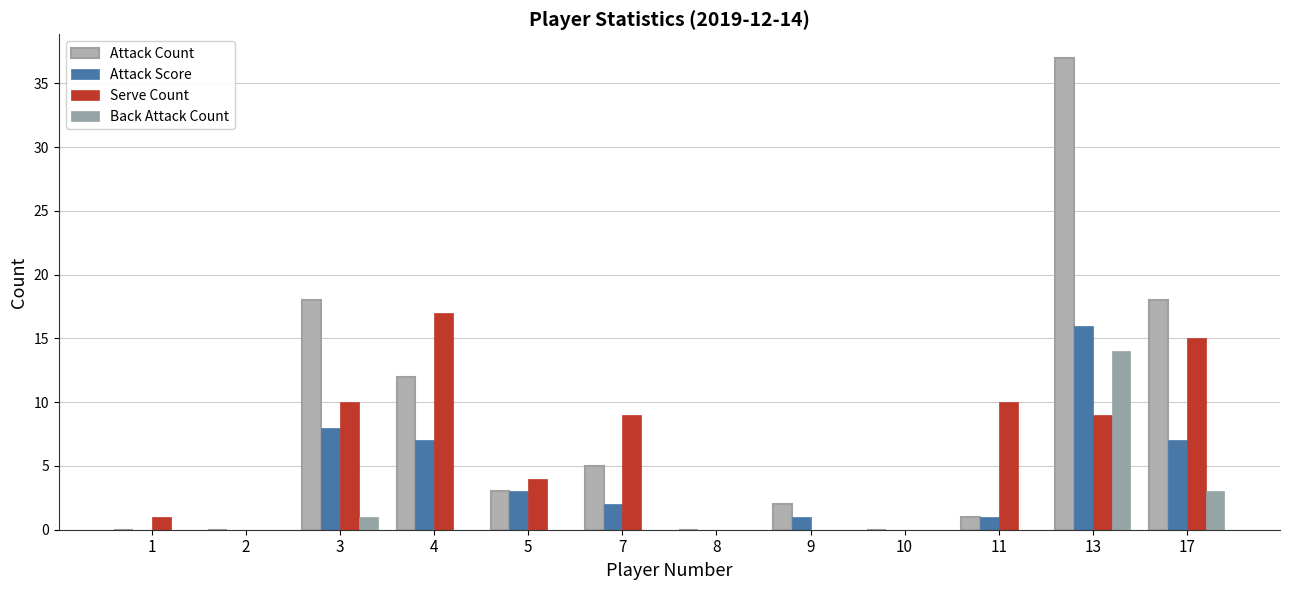

How many data points does each series have?

12